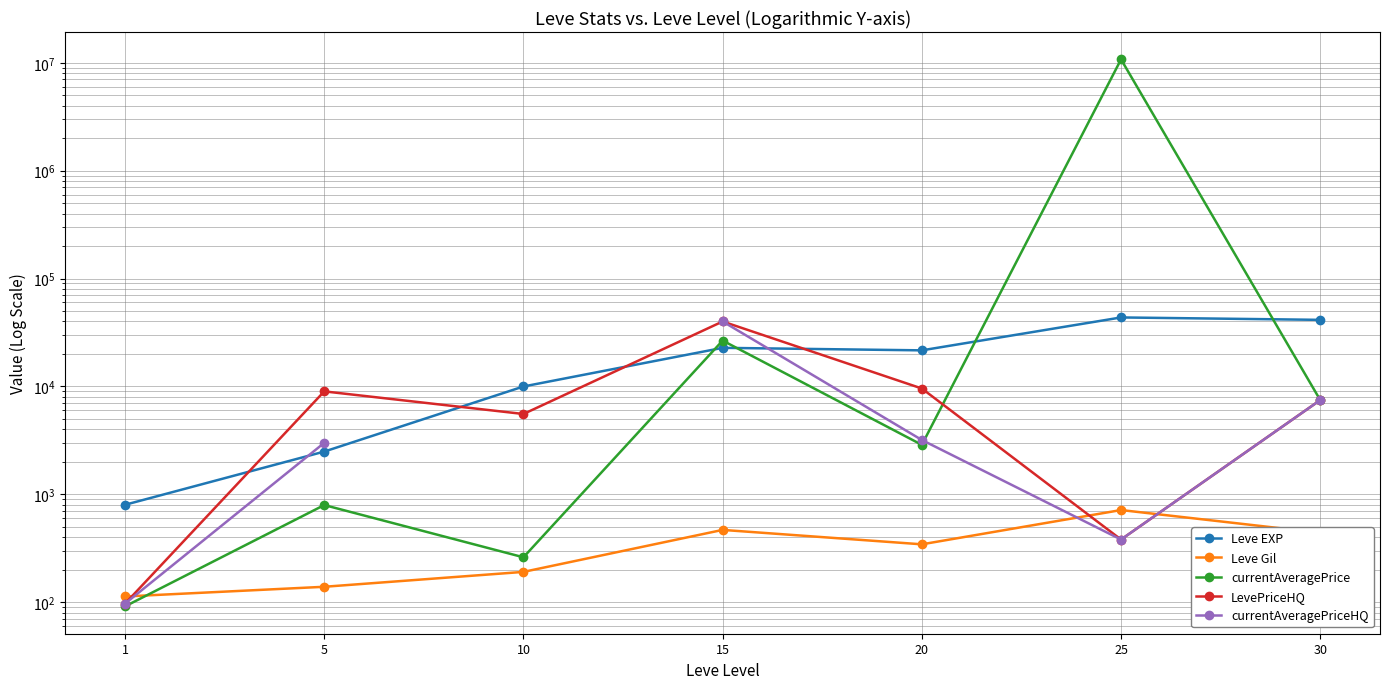

Between 10 and 25, which series saw the biggest shift?

currentAveragePrice